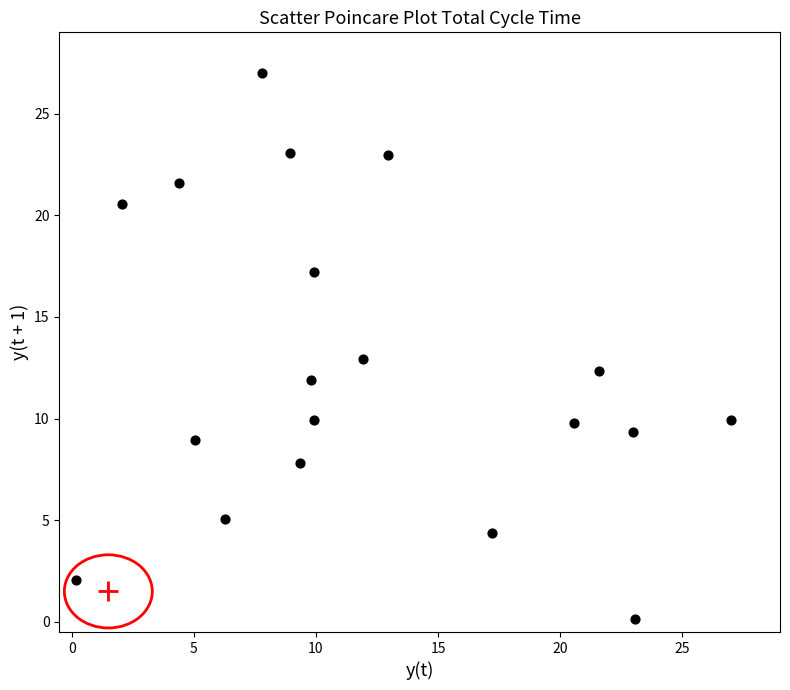

What is the range of X values (max minus min)?

26.8